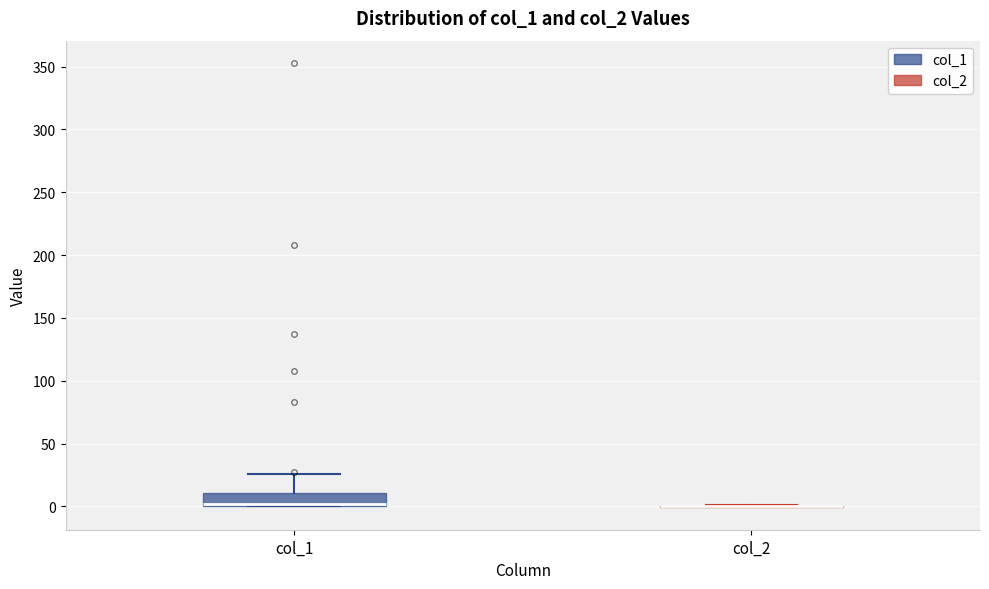

Comparing the boxes themselves (not the whiskers), which one is the tallest?

col_1